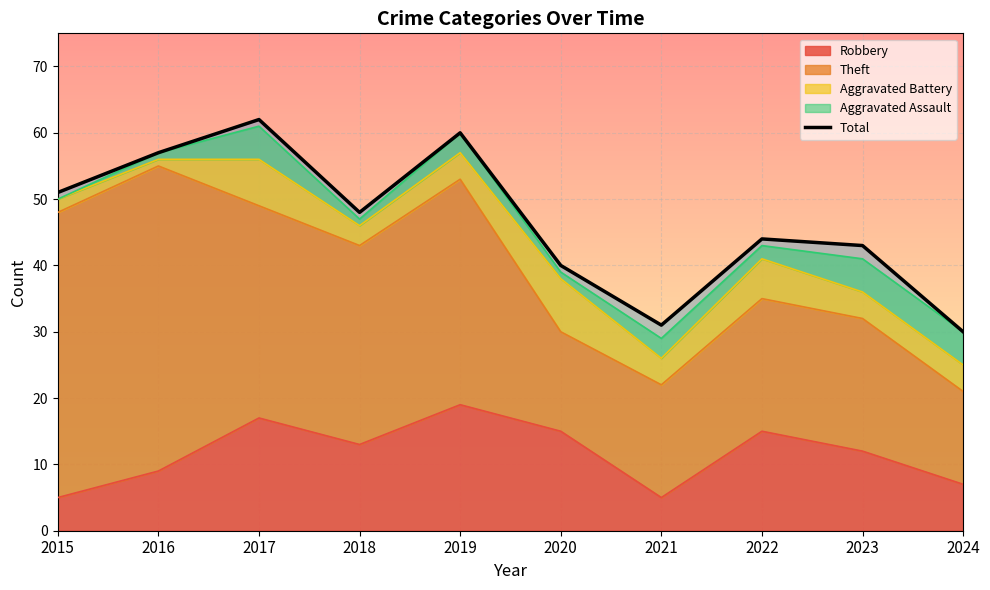

What is the sum of the values at 2024 and 2020?

70